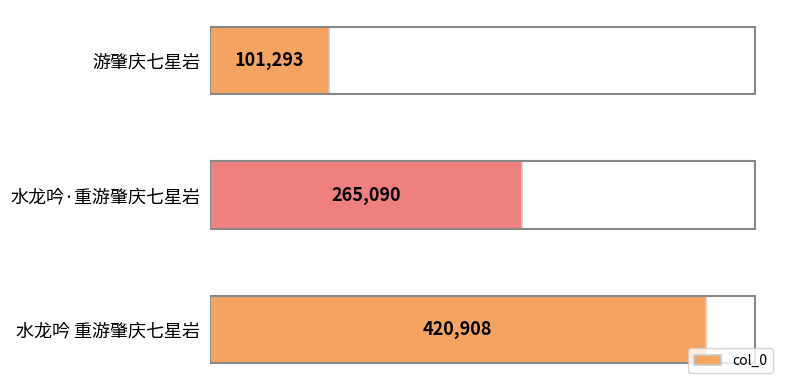

Between 游肇庆七星岩 and 水龙吟·重游肇庆七星岩, which is larger?

水龙吟·重游肇庆七星岩